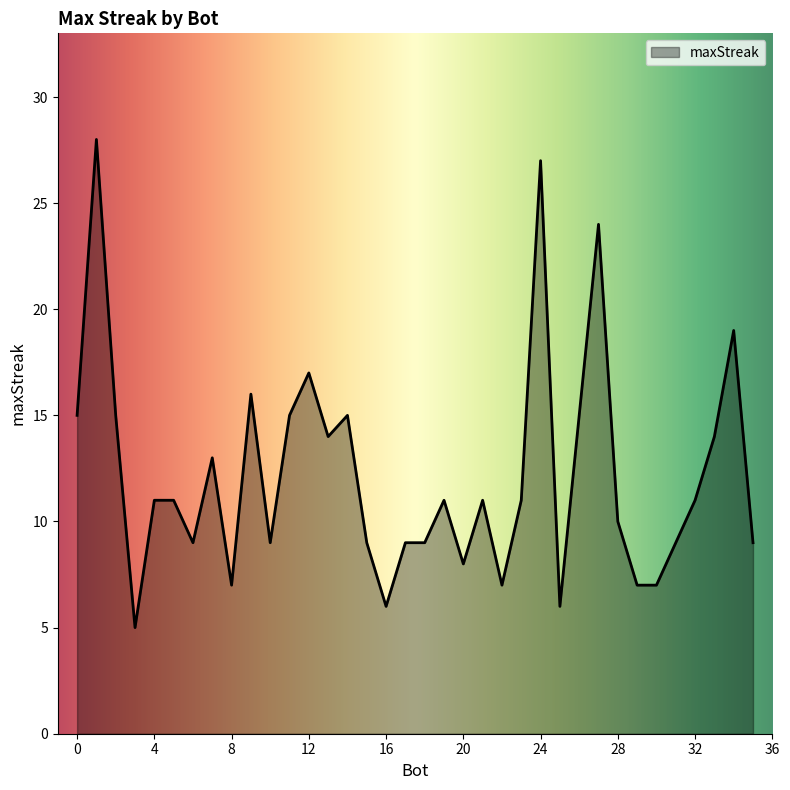

What is the smallest value displayed?

5